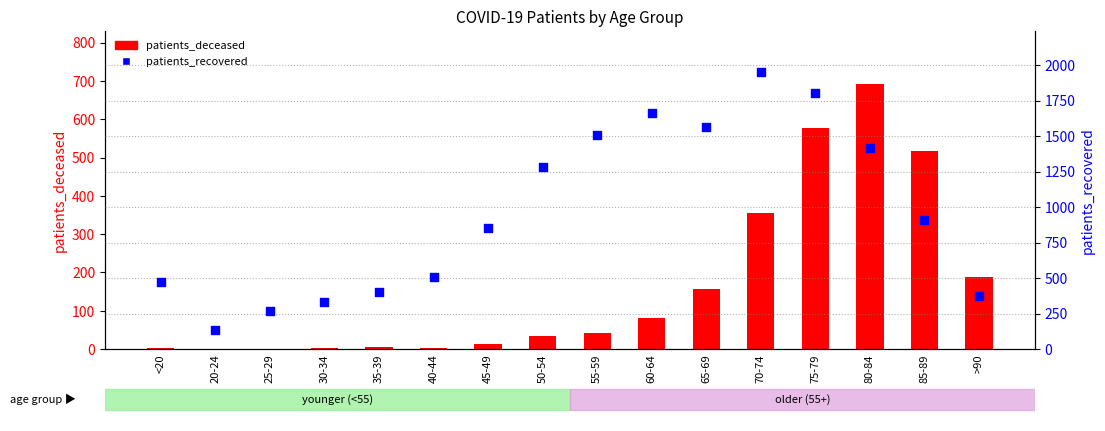

Is the value of patients_deceased at 40-44 greater than the value of patients_recovered at 35-39?

No